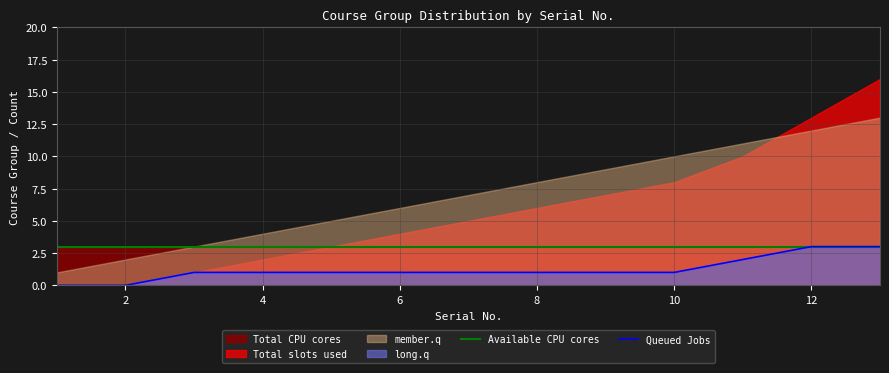

What is the minimum value for Available CPU cores?

3